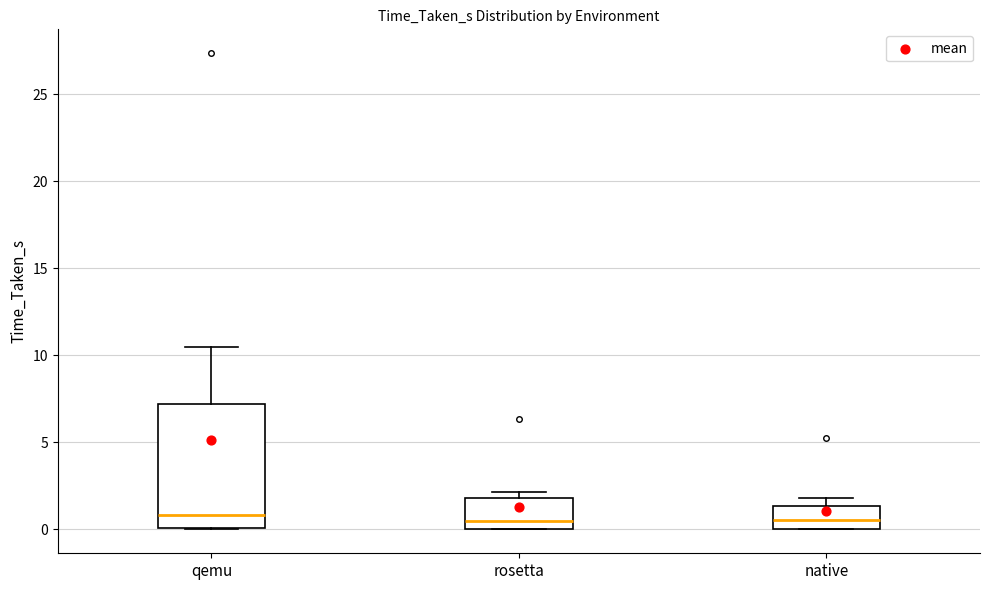

Comparing the boxes themselves (not the whiskers), which one is the tallest?

qemu